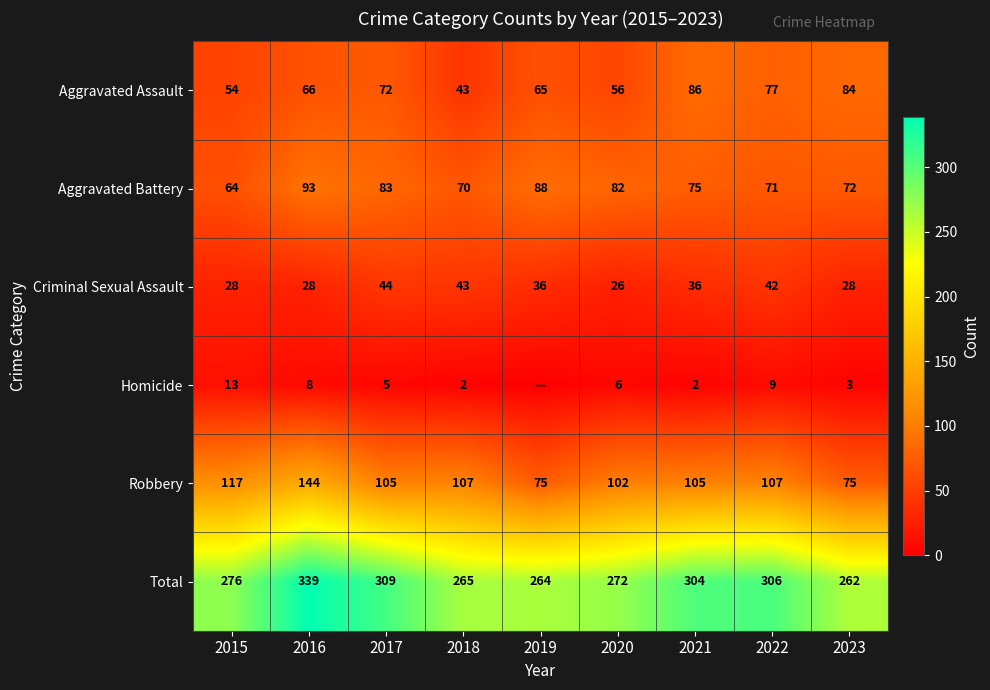

What is the sum of all Robbery values?

937